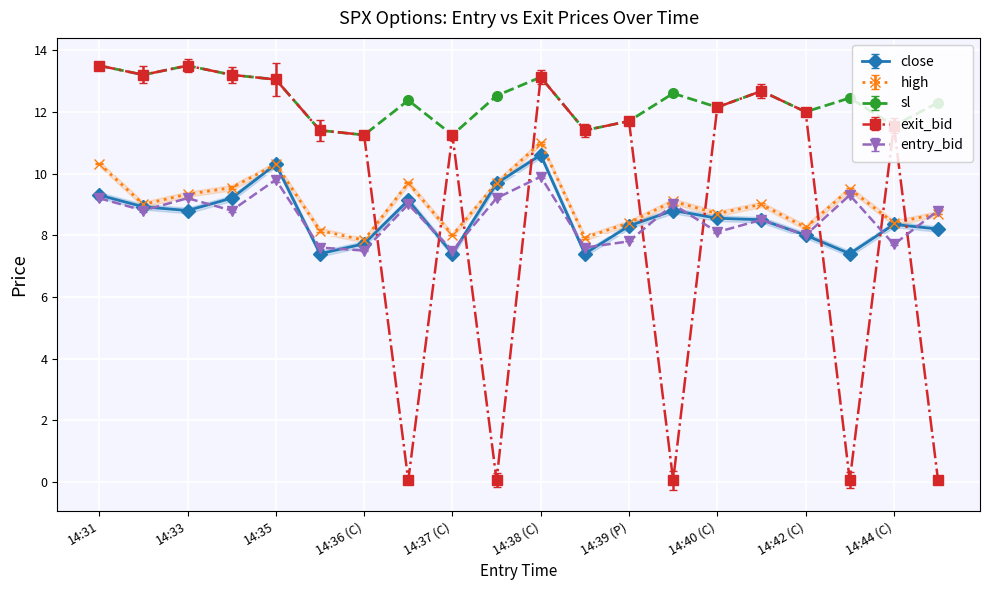

Which has a higher value, 14:35 or 14:43 (C)?

14:35